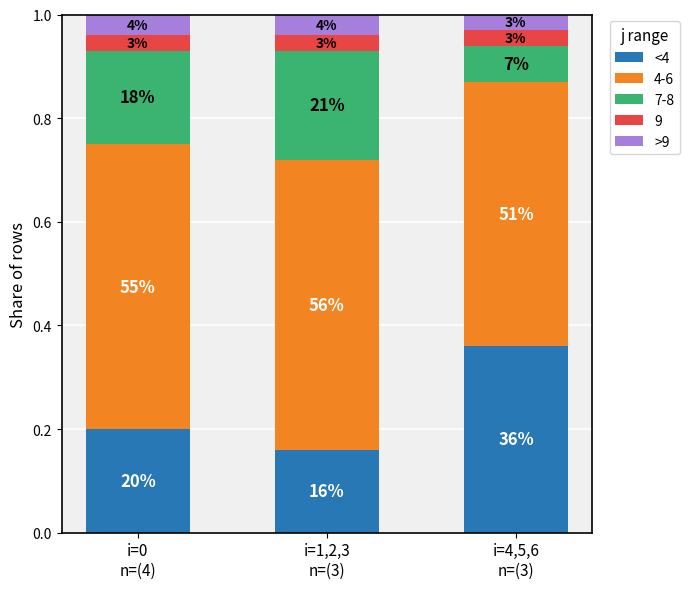

At which category is the sum across all series the highest?

i=4,5,6
n=(3)